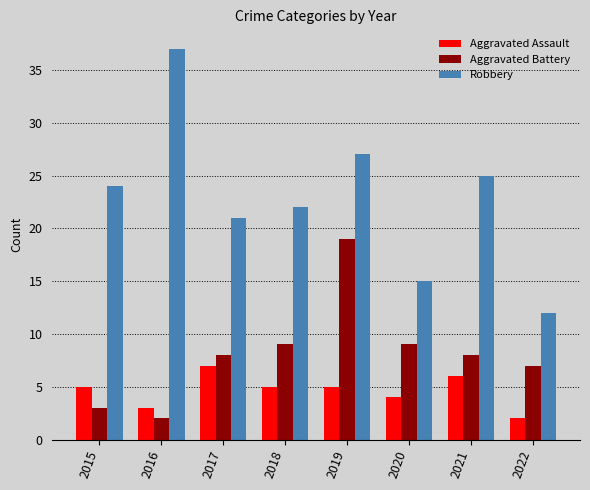

What is the minimum value for Aggravated Assault?

2